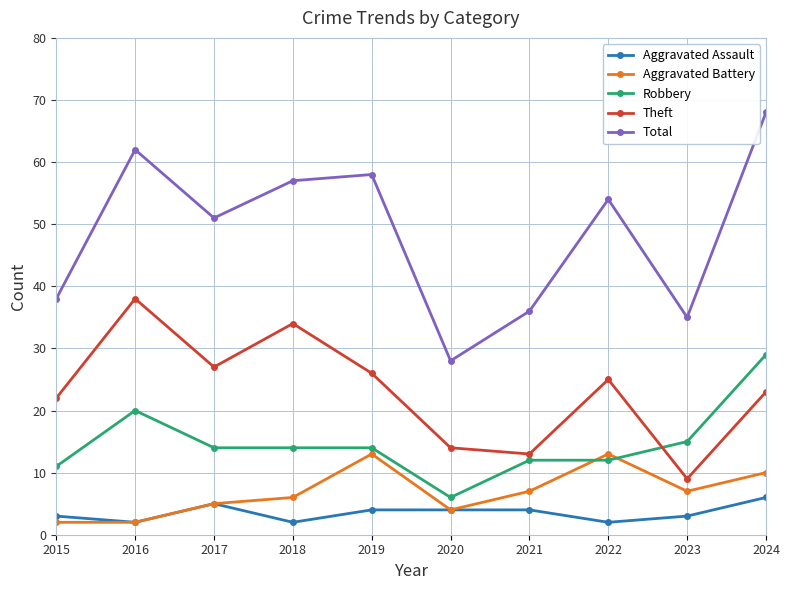

Reading right to left, extract all data points from this chart.

Aggravated Assault: 6	3	2	4	4	4	2	5	2	3
Aggravated Battery: 10	7	13	7	4	13	6	5	2	2
Robbery: 29	15	12	12	6	14	14	14	20	11
Theft: 23	9	25	13	14	26	34	27	38	22
Total: 68	35	54	36	28	58	57	51	62	38